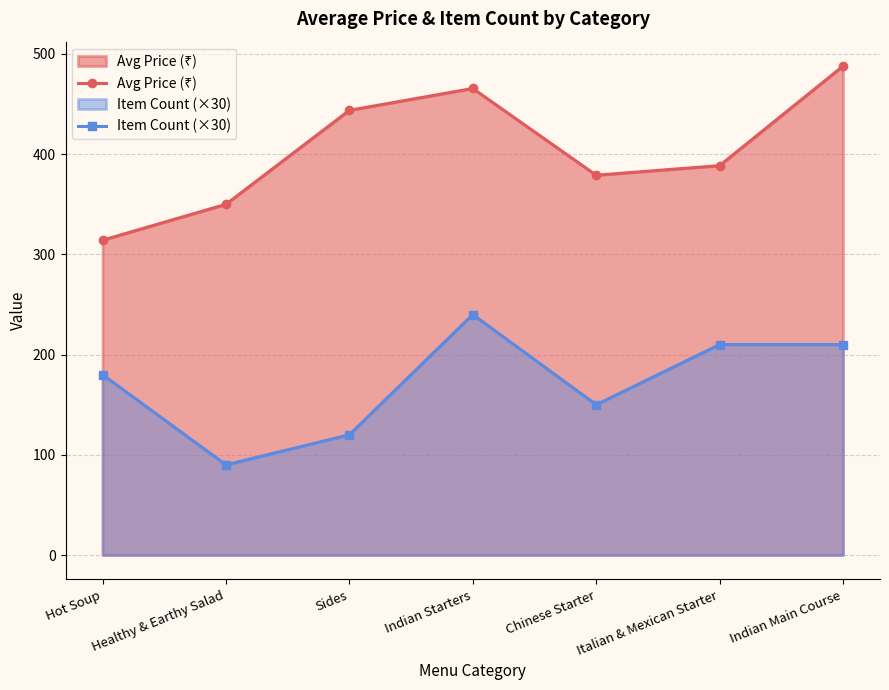

What is the label of the 5th point from the left?

Chinese Starter